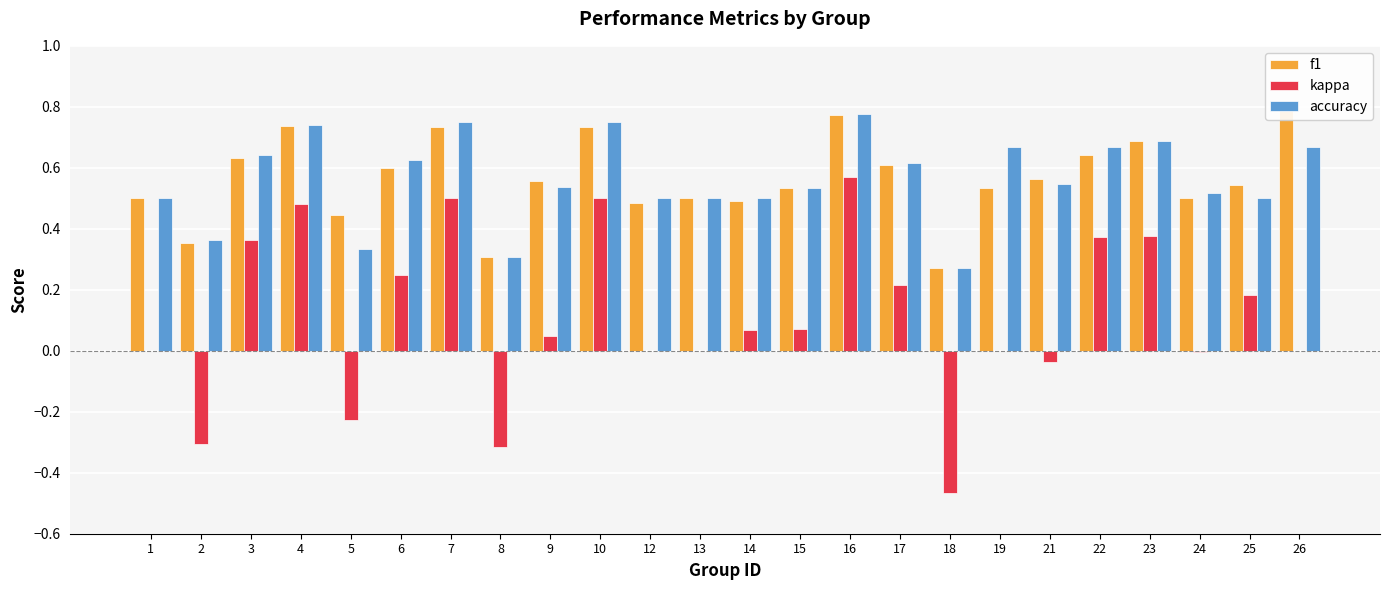

Is it true that kappa equals 0.0 at 19?

True